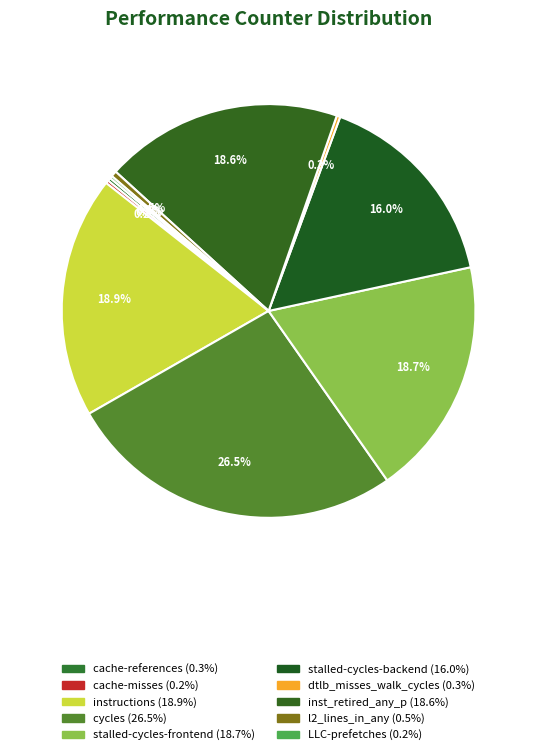

Is it true that l2_lines_in_any is 0% of the pie?

True